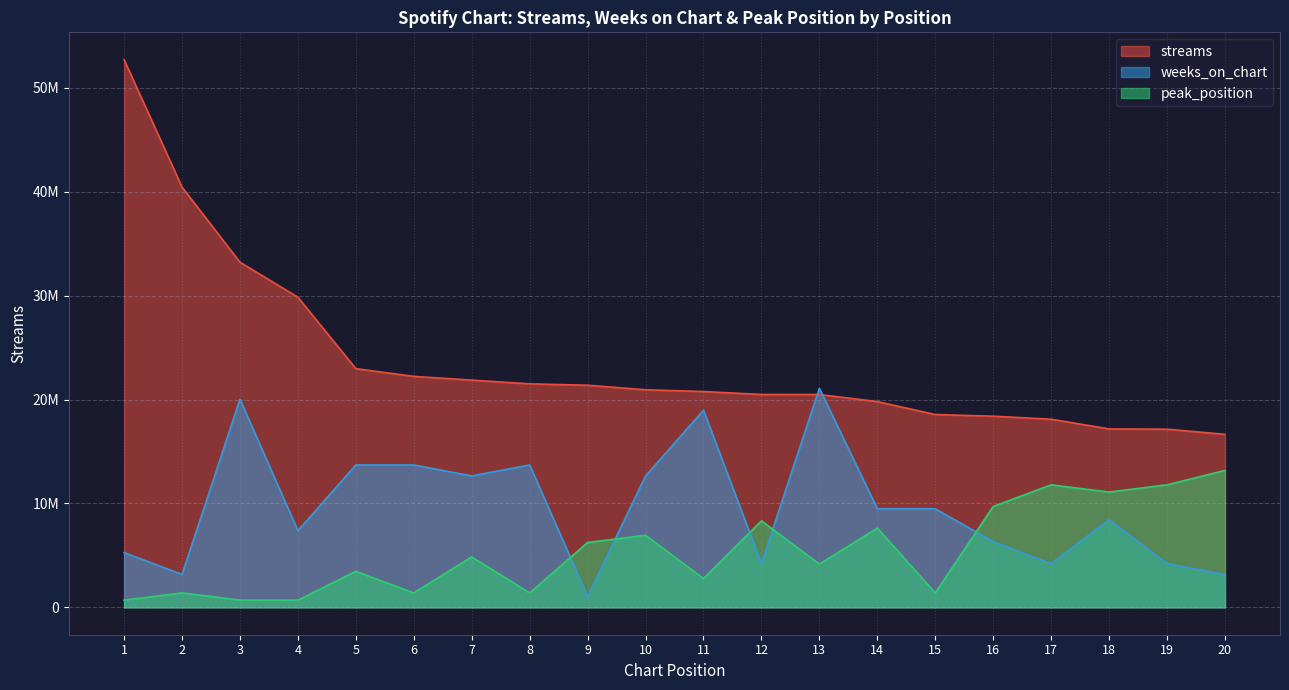

Does the chart have visible grid lines?

Yes